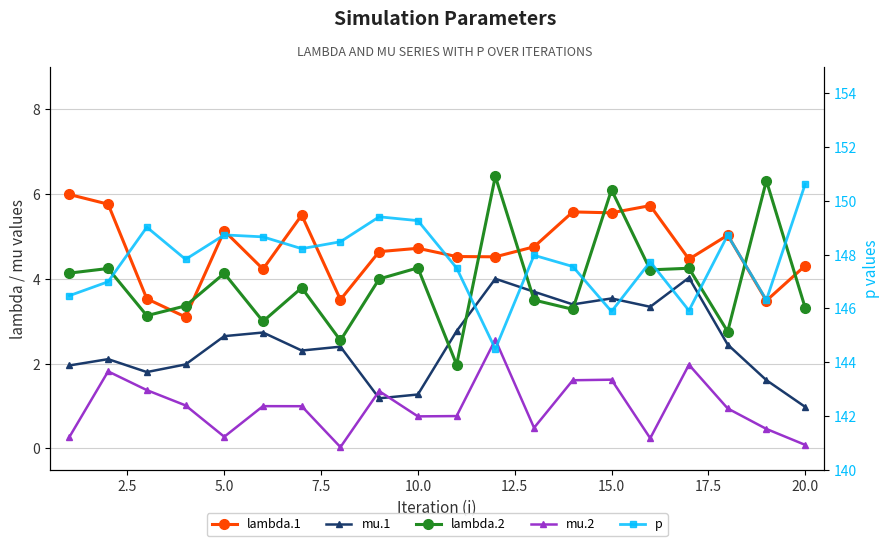

Is this an area chart (filled region under the line)?

No